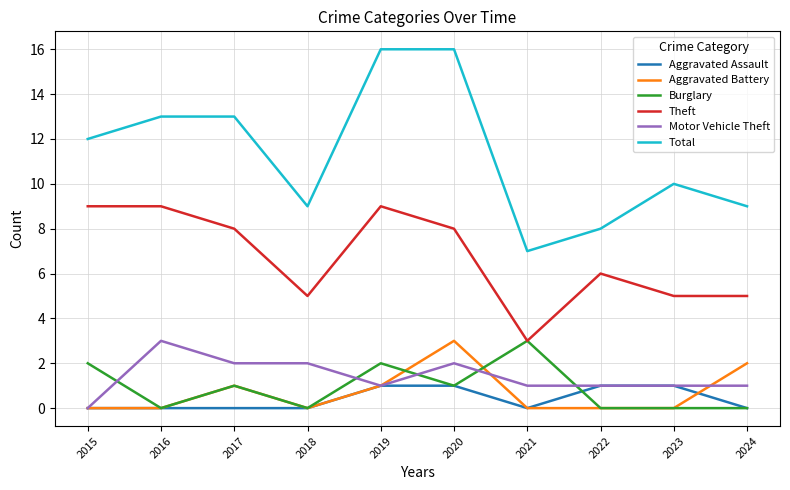

True or false: Theft has more than 1 points higher than both neighbors.

True